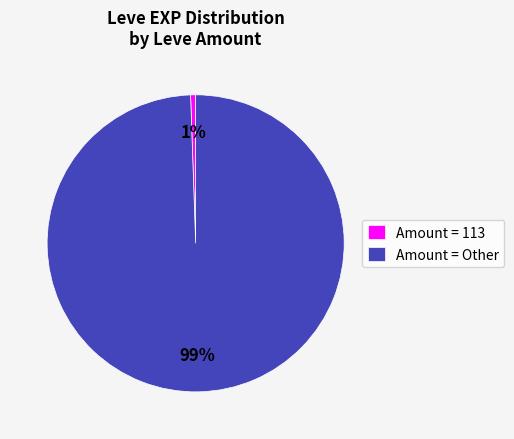

Combined, do Amount = Other and Amount = 113 account for over 50%?

Yes